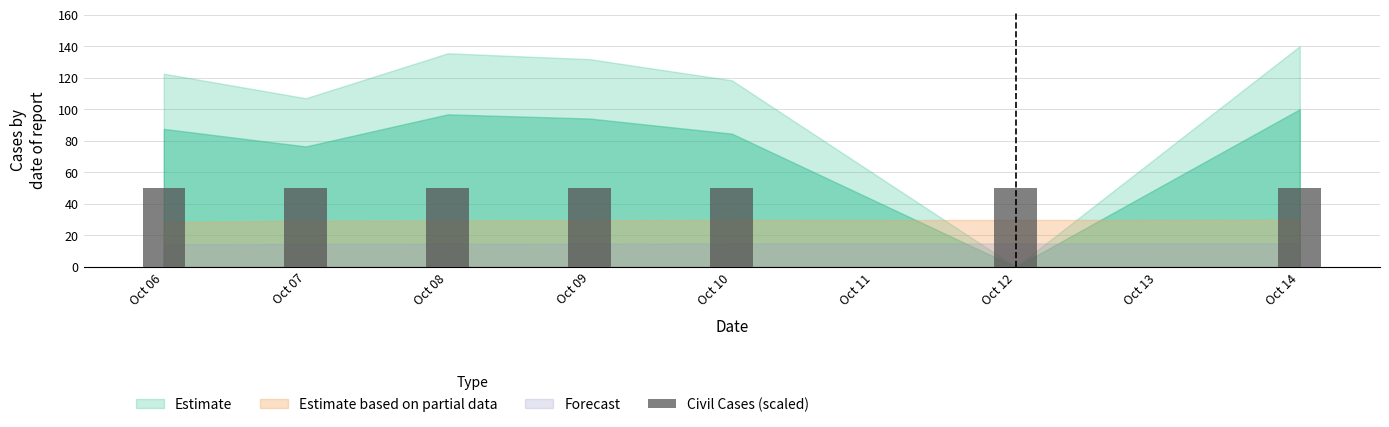

What is the greatest value displayed?

50.0